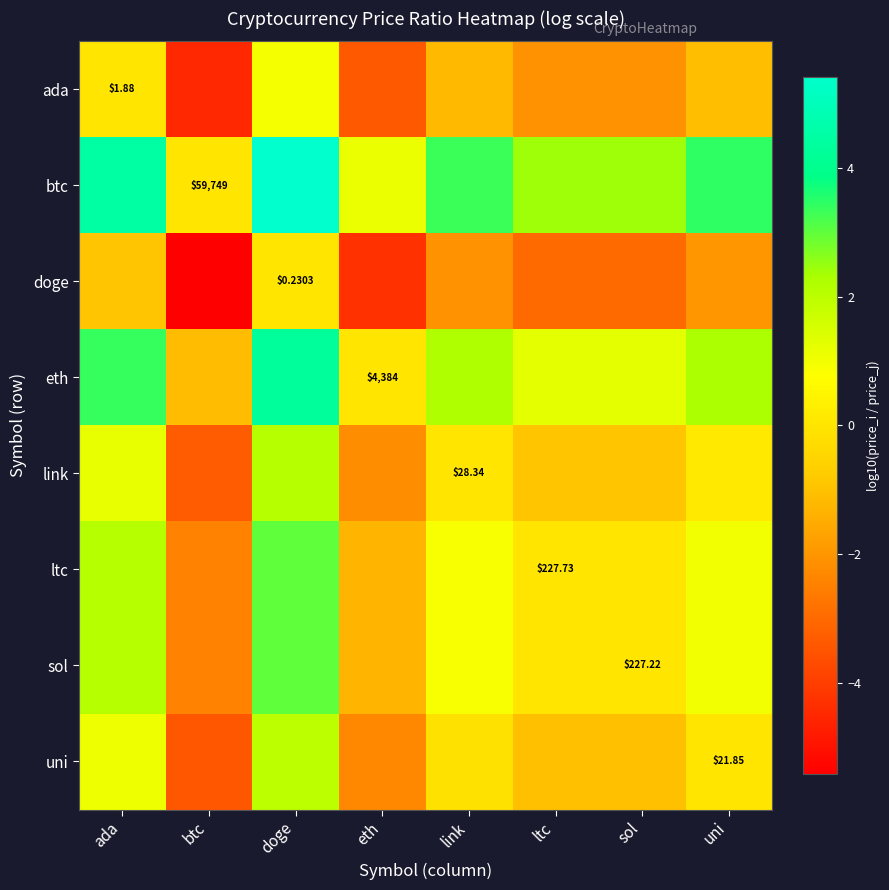

How many values in the link series are below 0?

4